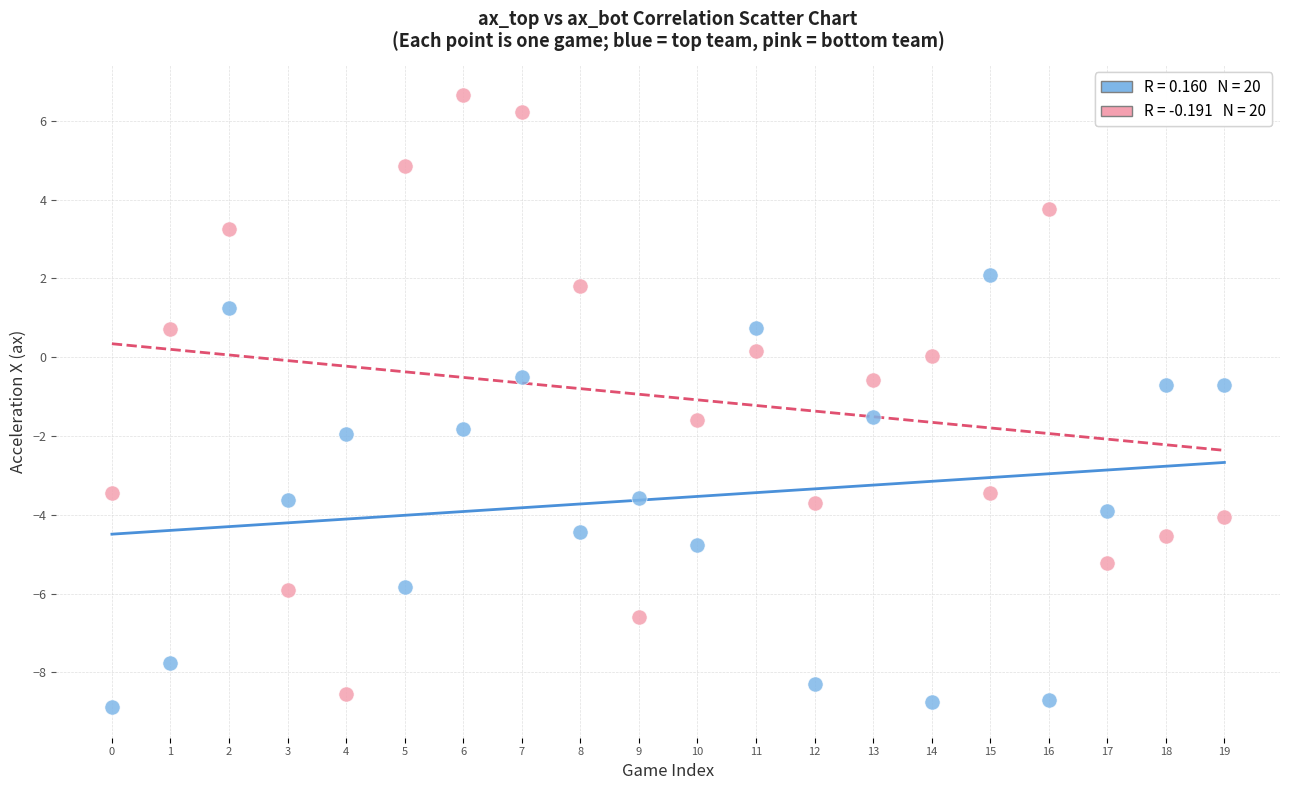

Across all data points, what is the range of Y values (max minus min)?

15.5